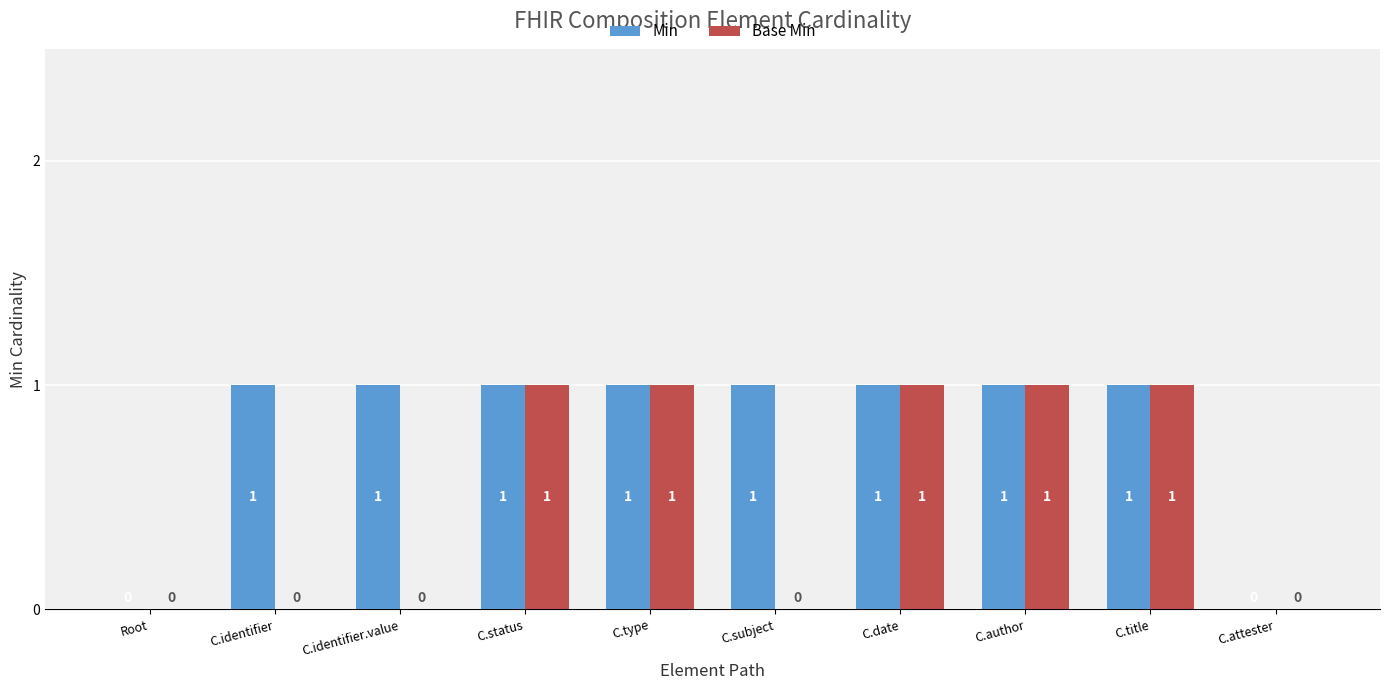

How many Min values are between 1 and 2?

8